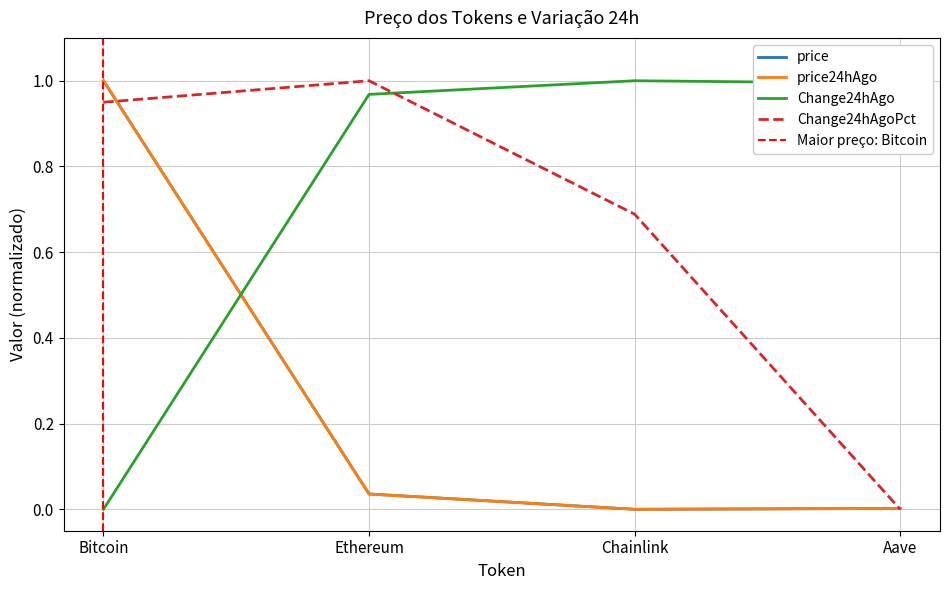

Read the Change24hAgoPct value at Bitcoin.

0.9